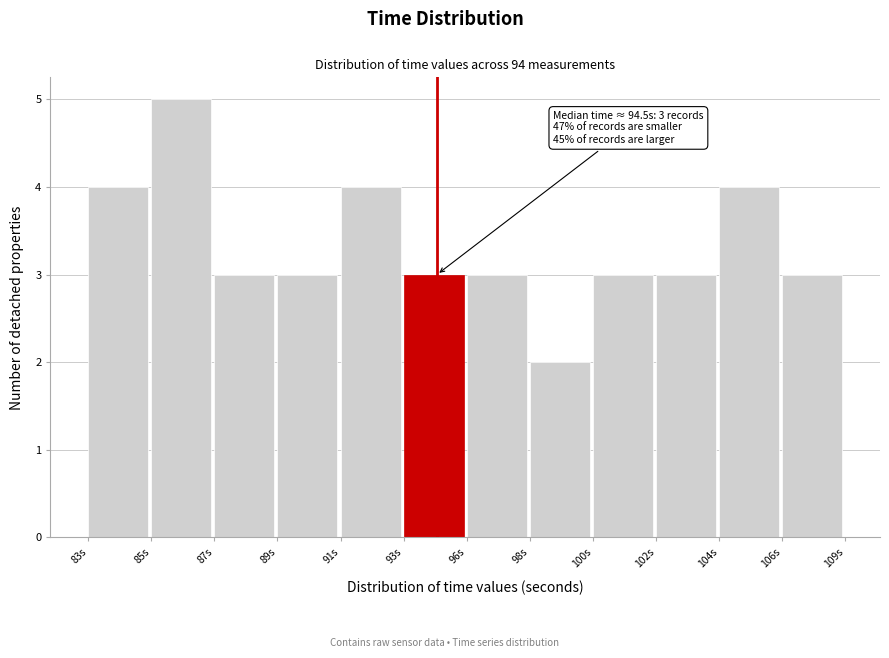

Reading left to right, extract all data points from this chart.

4	5	3	3	4	3	3	2	3	3	4	3